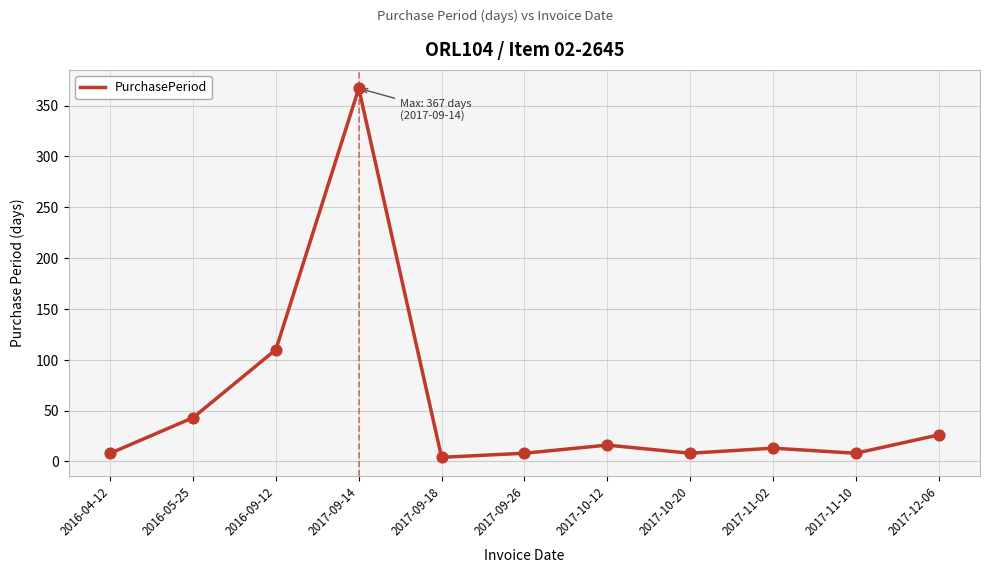

Between 2017-09-18 and 2017-09-14, which is larger?

2017-09-14